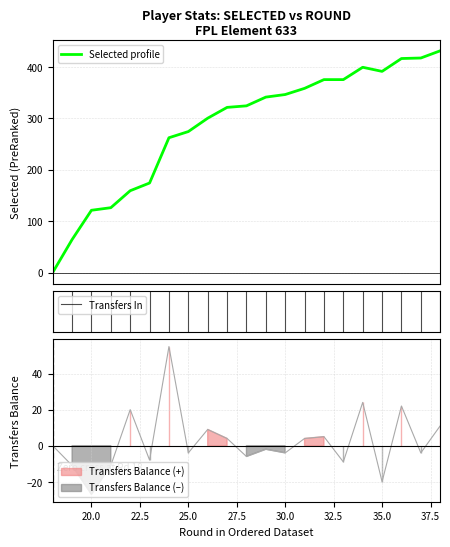

At how many categories does at least one series exceed 54?

20